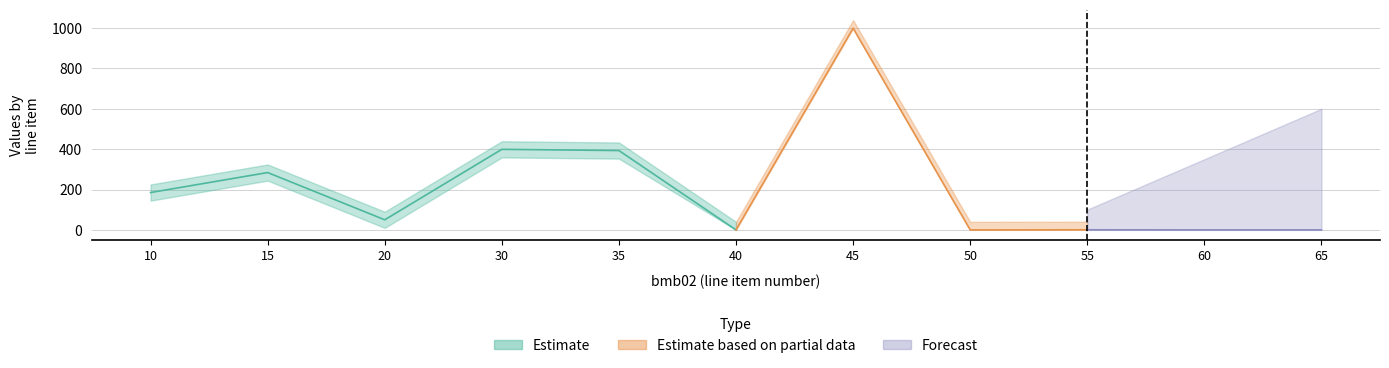

At which category does the chart reach its peak across all series?

45